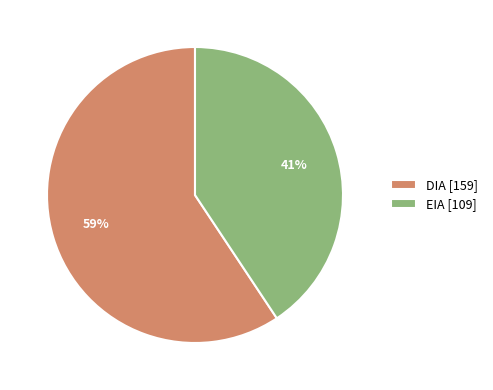

To the nearest percent, what is the combined percentage of DIA and EIA?

100%